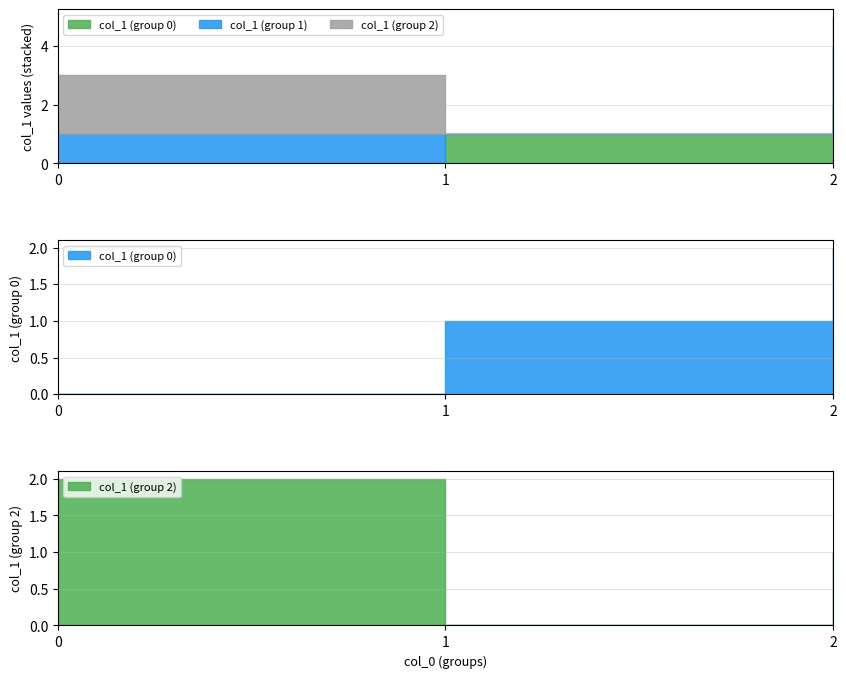

What is the difference between the highest and lowest values at 2?

1